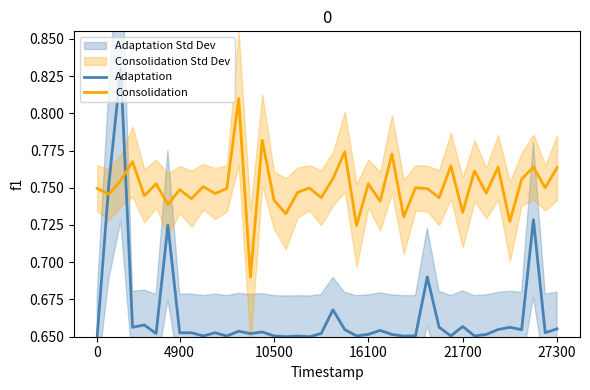

Which has a higher value, 11 or 34?

34